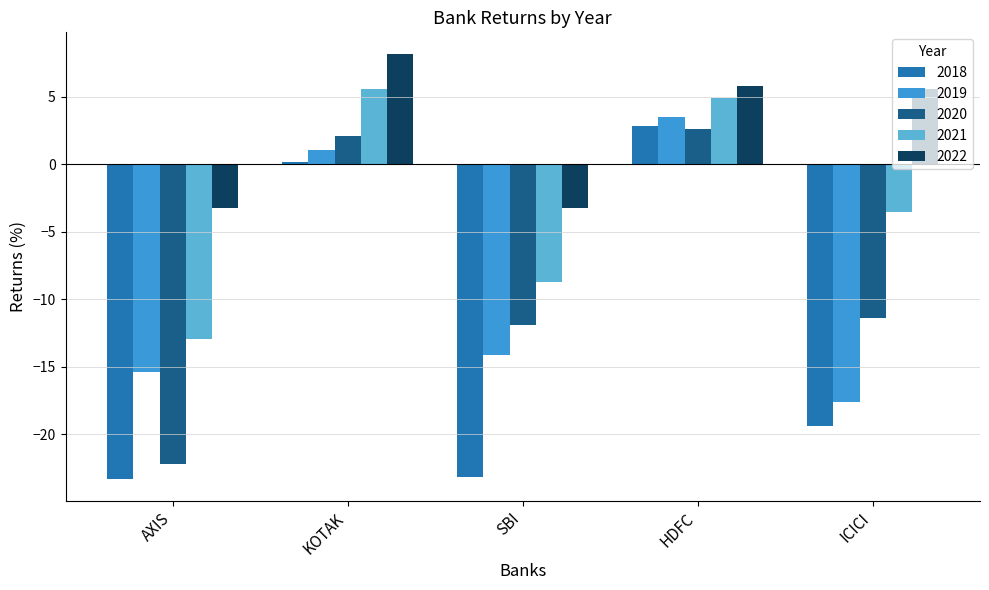

Which category has the highest value across all series?

KOTAK